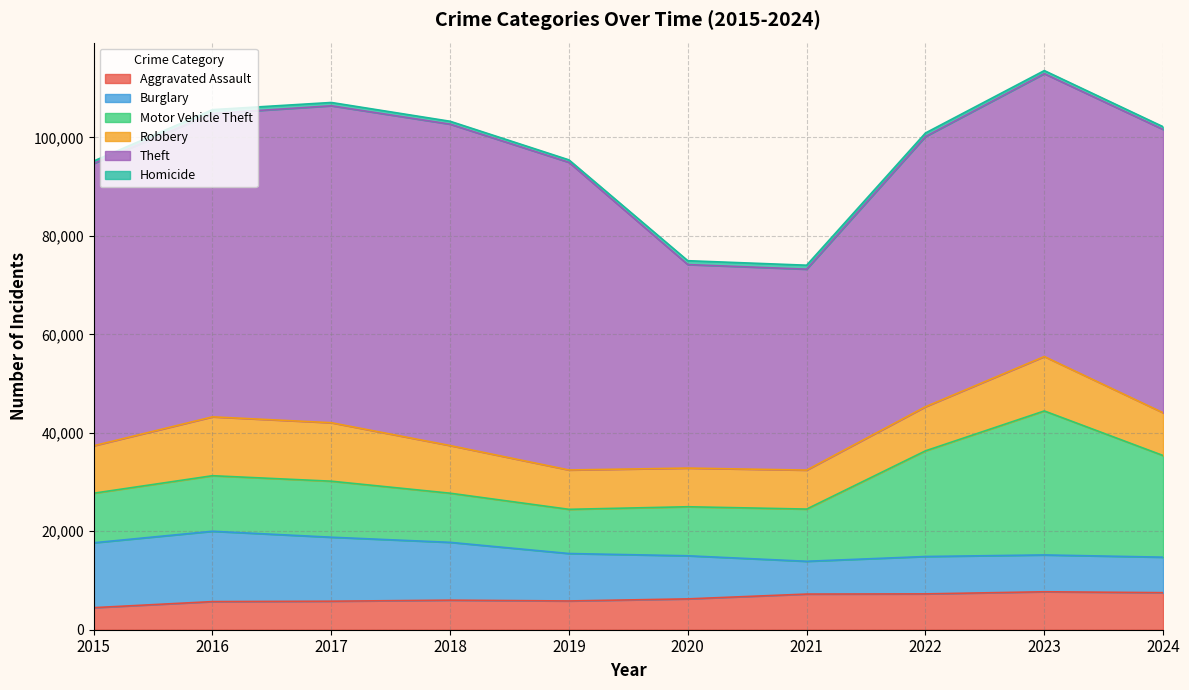

Is the value of Aggravated Assault at 2023 greater than the value of Motor Vehicle Theft at 2019?

No